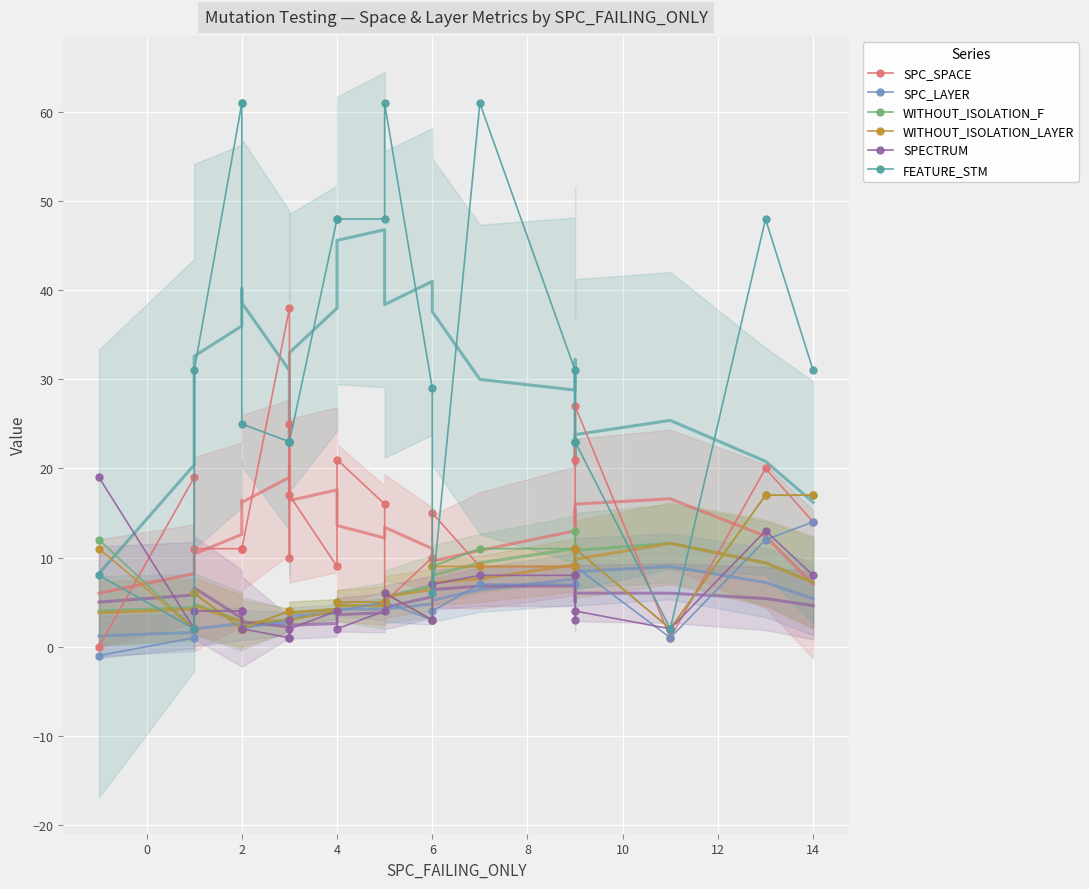

Reading right to left, extract all data points from this chart.

SPC_SPACE: 14	20	1	27	21	11	9	9	15	10	5	16	21	9	17	25	10	38	11	11	11	11	19	0
SPC_LAYER: 14	12	1	9	9	11	7	7	4	3	5	5	4	4	3	3	3	3	2	2	2	6	1	-1
WITHOUT_ISOLATION_F: 17	17	2	11	11	13	11	11	9	3	6	5	5	4	3	4	3	4	2	2	2	6	2	12
WITHOUT_ISOLATION_LAYER: 17	17	2	11	11	8	9	9	9	3	6	5	5	4	3	4	3	4	2	2	2	6	2	11
SPECTRUM: 8	13	2	4	3	8	8	8	7	3	6	4	2	4	2	1	3	1	2	4	4	4	2	19
FEATURE_STM: 31	48	2	23	23	23	31	61	6	29	61	48	48	48	23	23	23	23	25	61	61	31	2	8